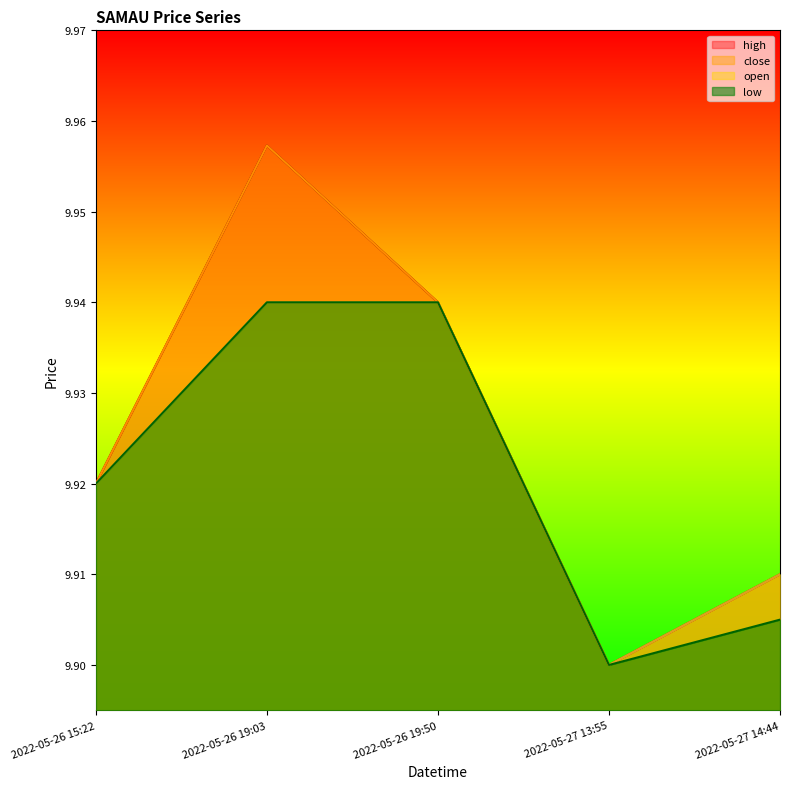

Does the chart display data point markers on the line(s)?

No